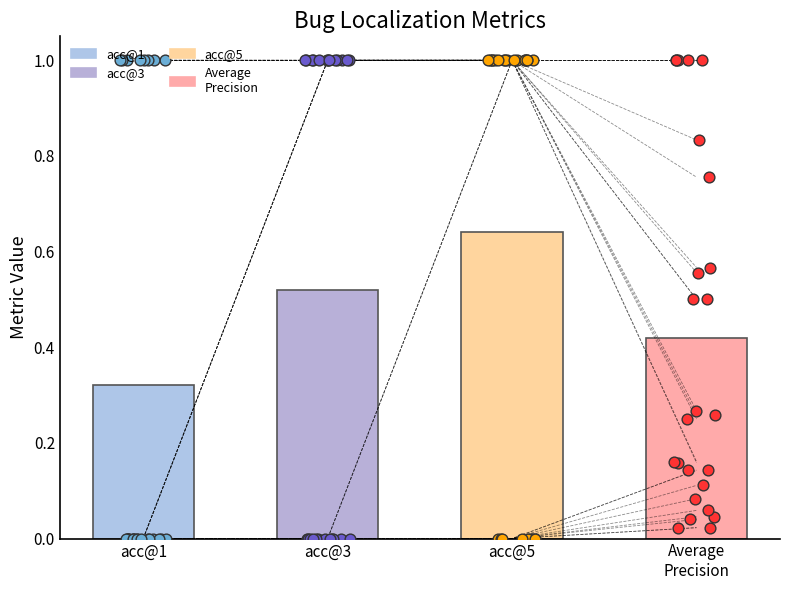

Which series reaches the minimum Y coordinate?

acc@1